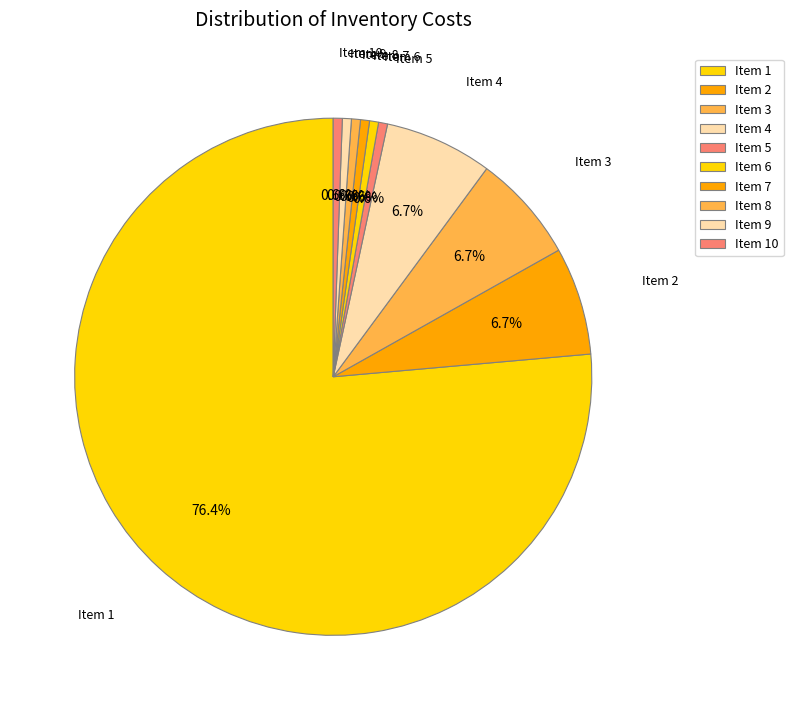

How much of the chart is everything except Item 4?

93.3%